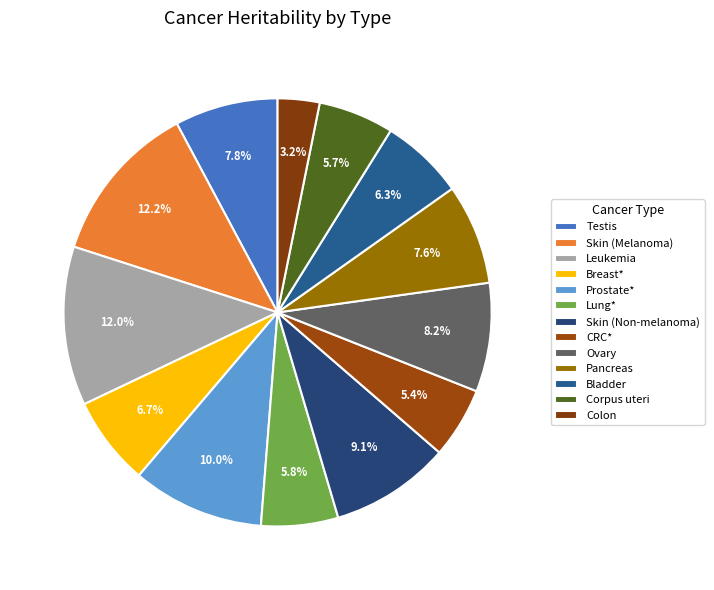

Does Colon account for over 50% of the chart?

No